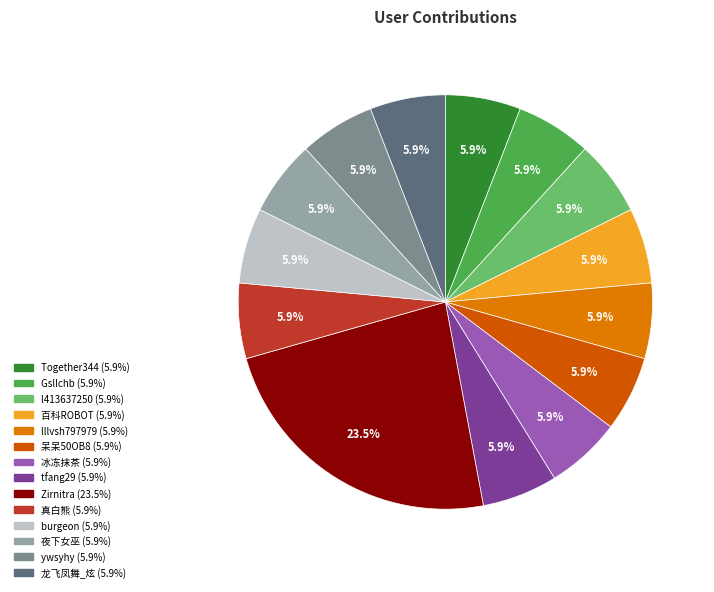

To the nearest percent, what is the average slice percentage?

7%